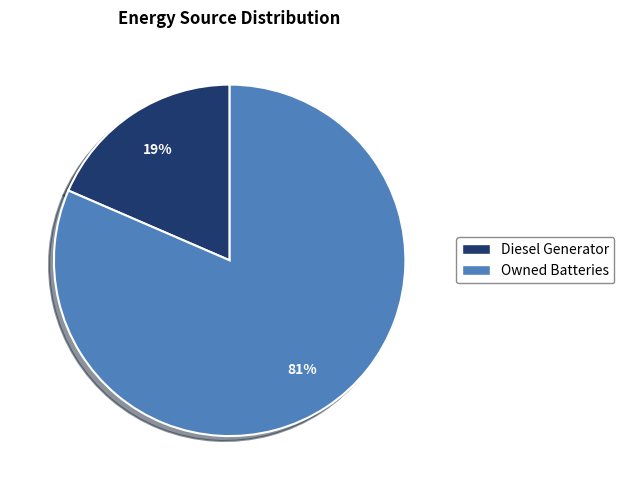

Which category has the smallest portion of the pie?

Diesel Generator